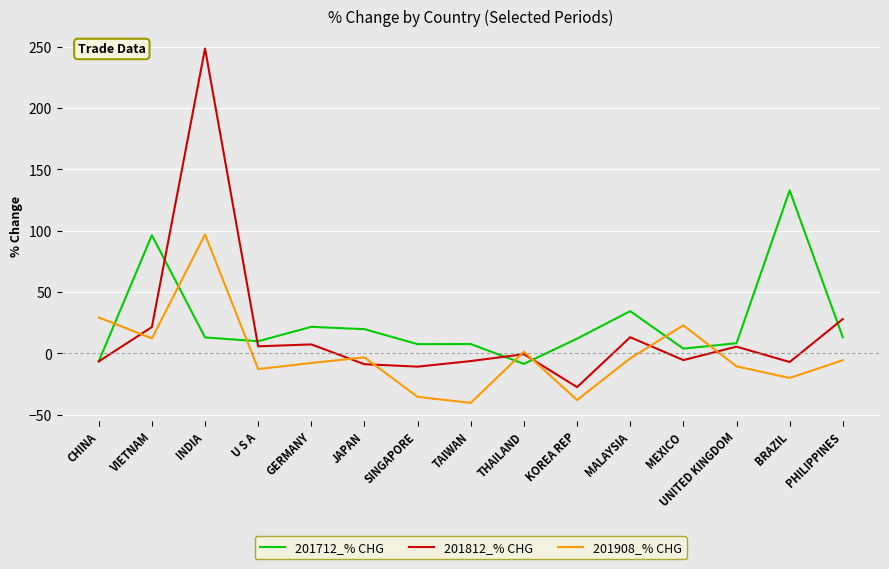

Which series changed the most between INDIA and U S A?

201812_% CHG